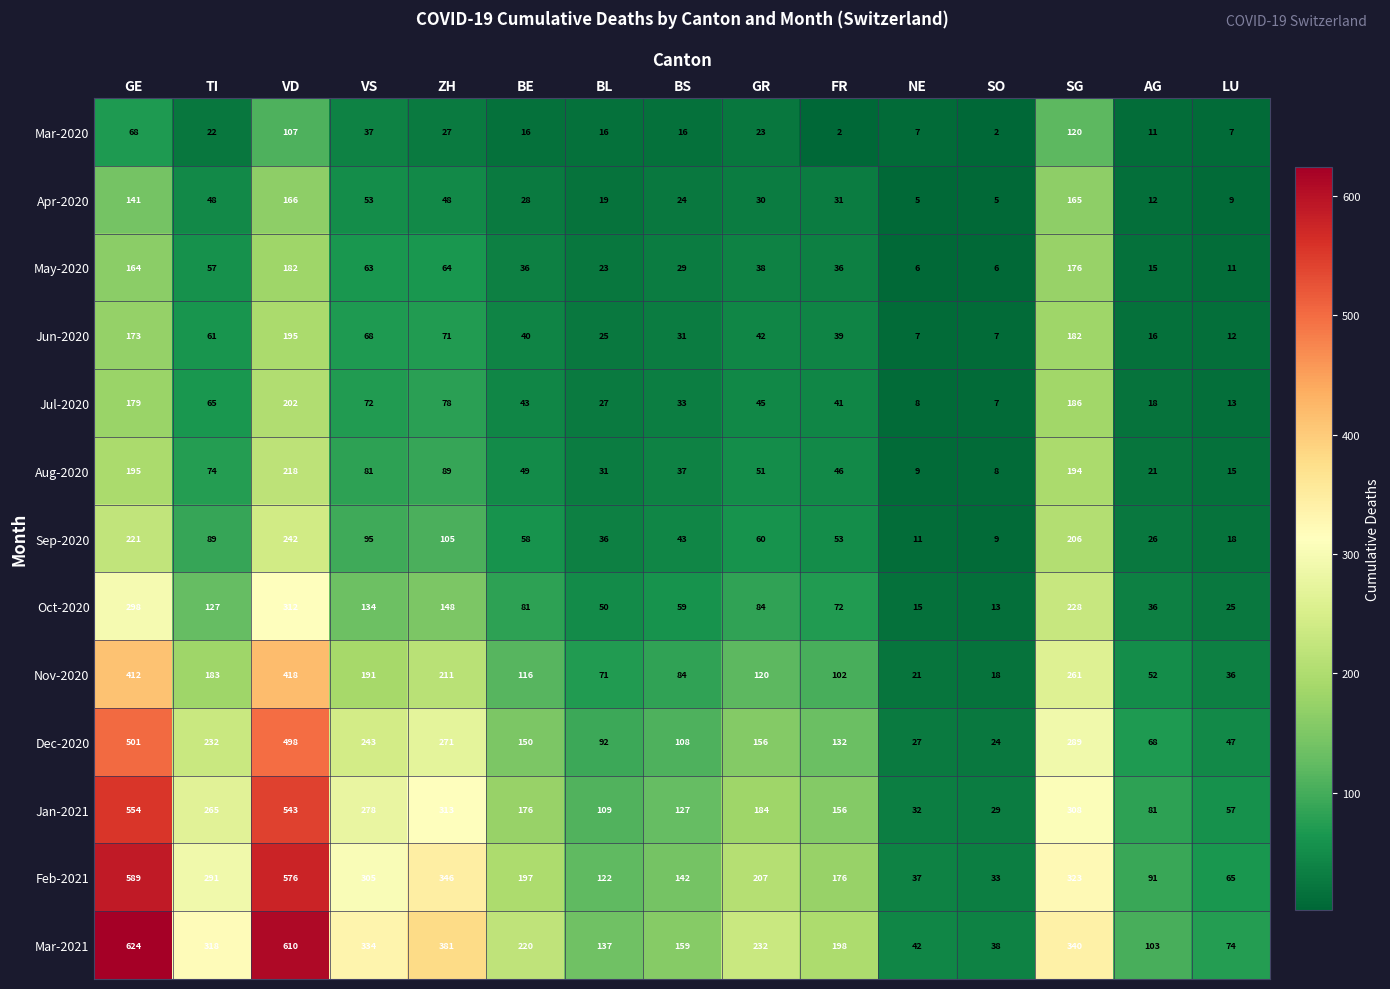

The Sep-2020 series shows 105 at ZH. True or false?

True